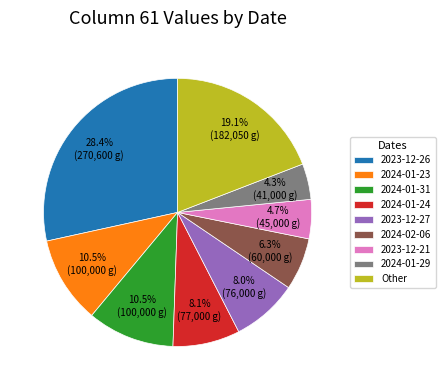

Is there a majority slice in this chart?

No